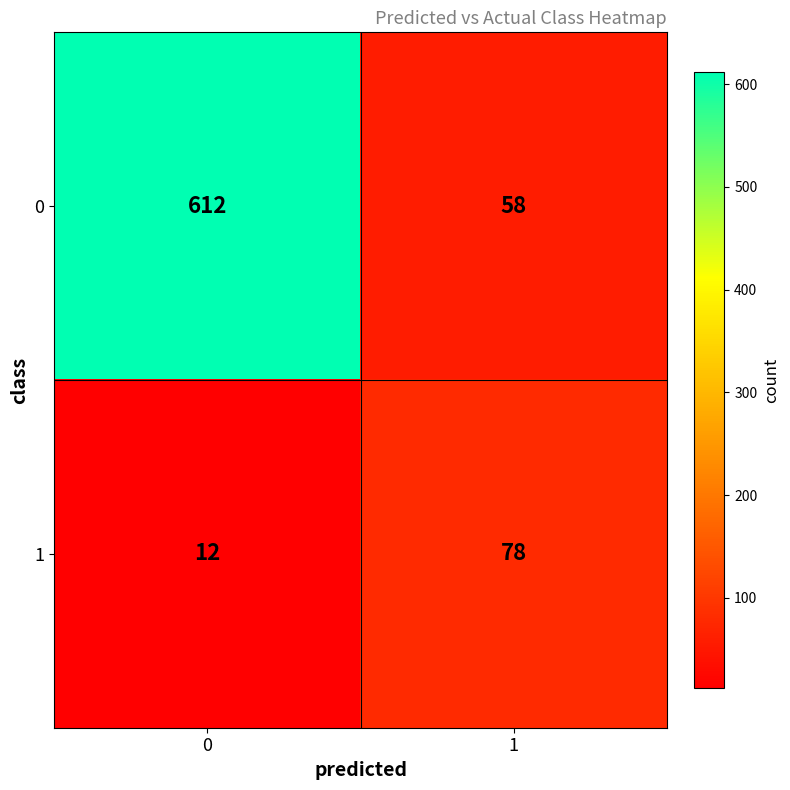

Count the number of categories in the chart.

2